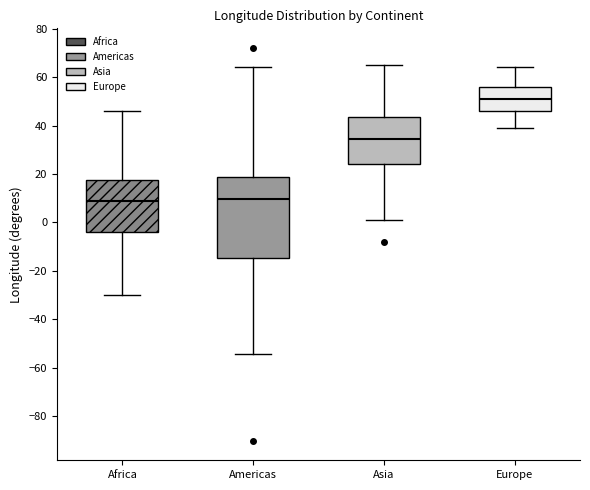

Reading left to right, read every box against the y-axis: the position of its median line, the range the box covers, and the ends of its whiskers. The values are not printed on the chart, so give them approximately, as read against the axis.

Africa: median 8, box -4 to 18, whiskers -30 to 46
Americas: median 10, box -14 to 18, whiskers -54 to 64
Asia: median 34, box 24 to 44, whiskers 2 to 66
Europe: median 50, box 46 to 56, whiskers 40 to 64